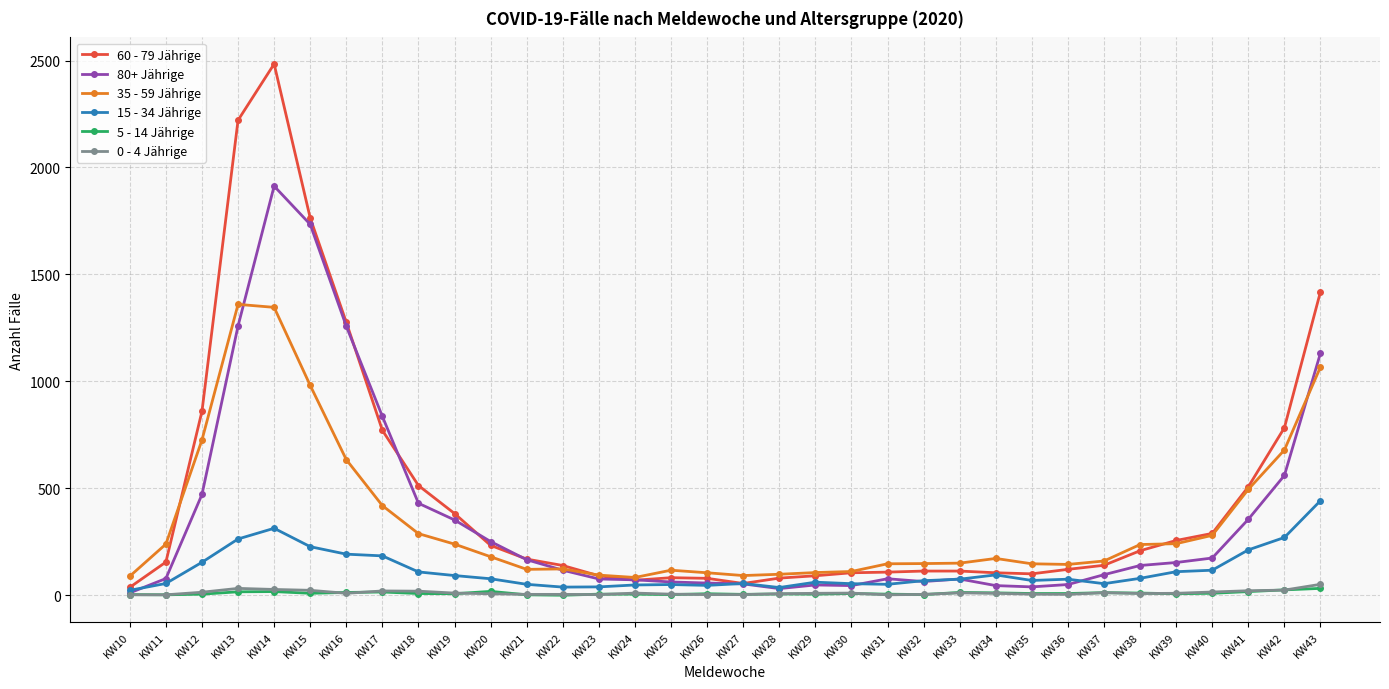

At which category does 80+ Jährige reach its first local peak?

KW14